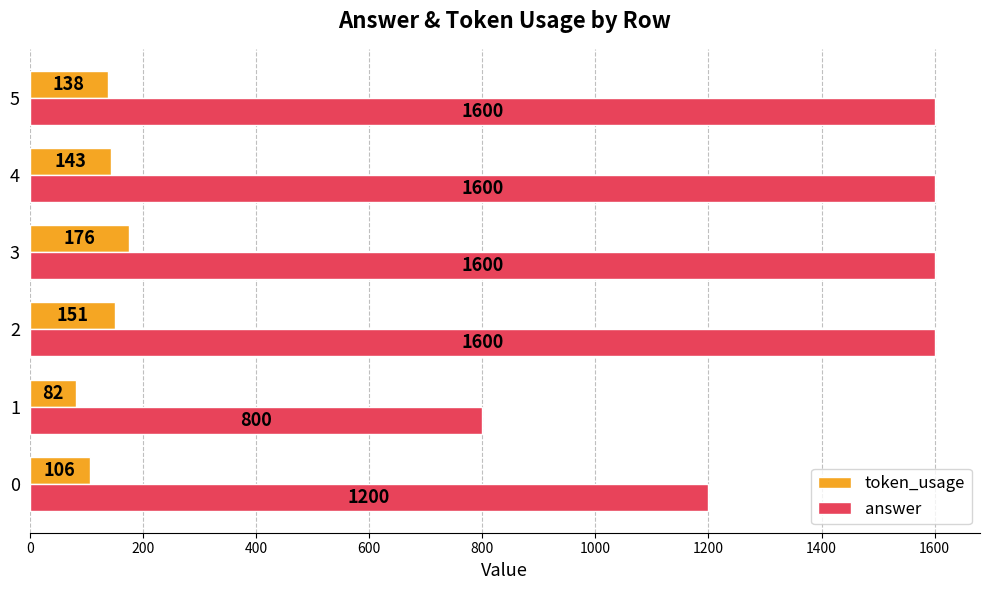

What are all the series names shown in the legend?

token_usage, answer